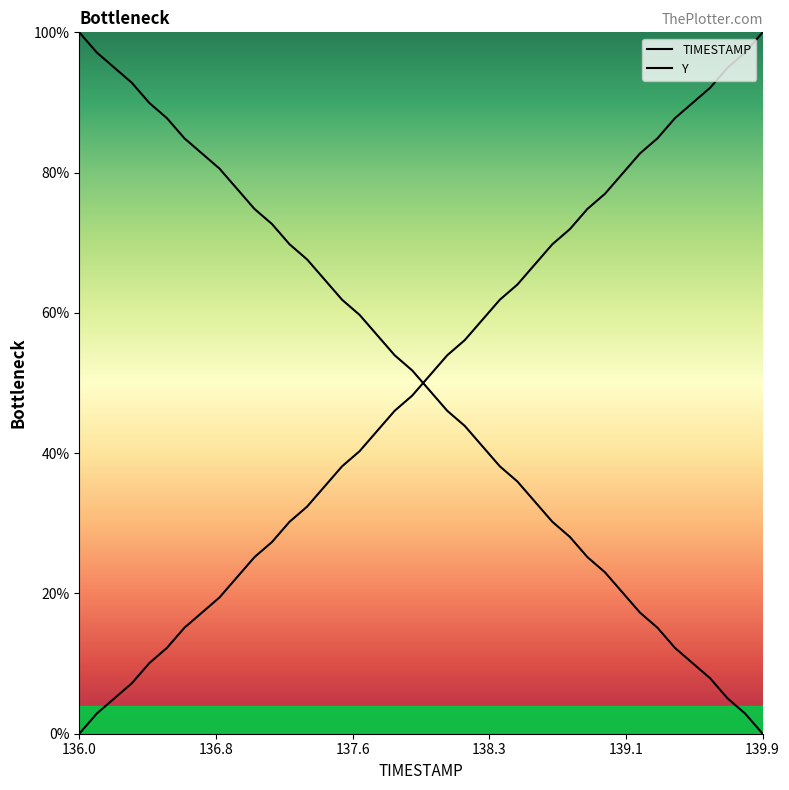

What is the difference between the second highest and minimum values in the Y series?

97.1